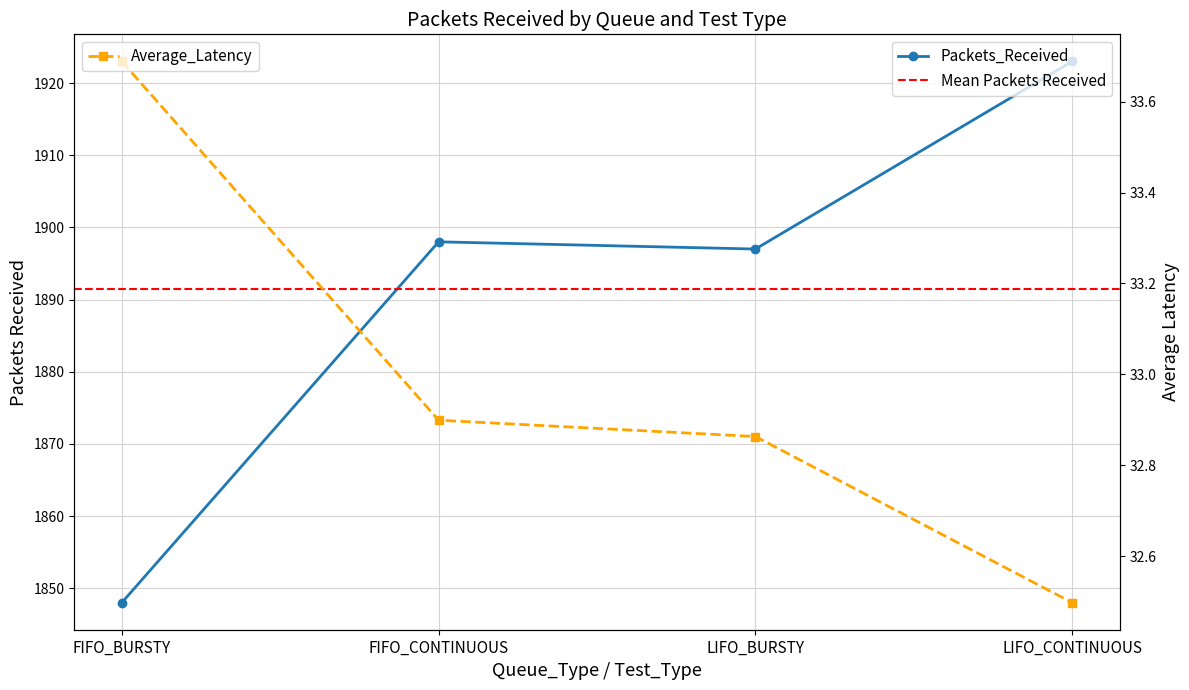

At FIFO_BURSTY, list the series in order from largest to smallest.

Packets_Received, Average_Latency